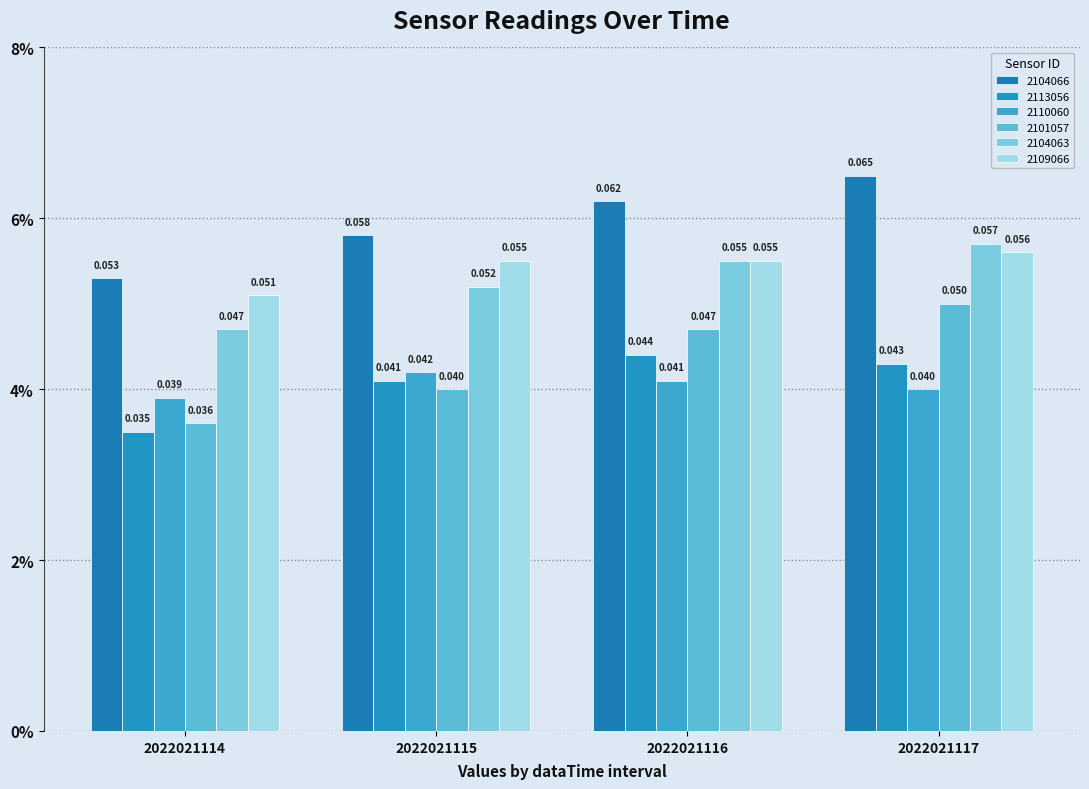

Reading right to left, transcribe all the data shown in this chart.

2104066: 0.1	0.1	0.1	0.1
2113056: 0.0	0.0	0.0	0.0
2110060: 0.0	0.0	0.0	0.0
2101057: 0.1	0.0	0.0	0.0
2104063: 0.1	0.1	0.1	0.0
2109066: 0.1	0.1	0.1	0.1